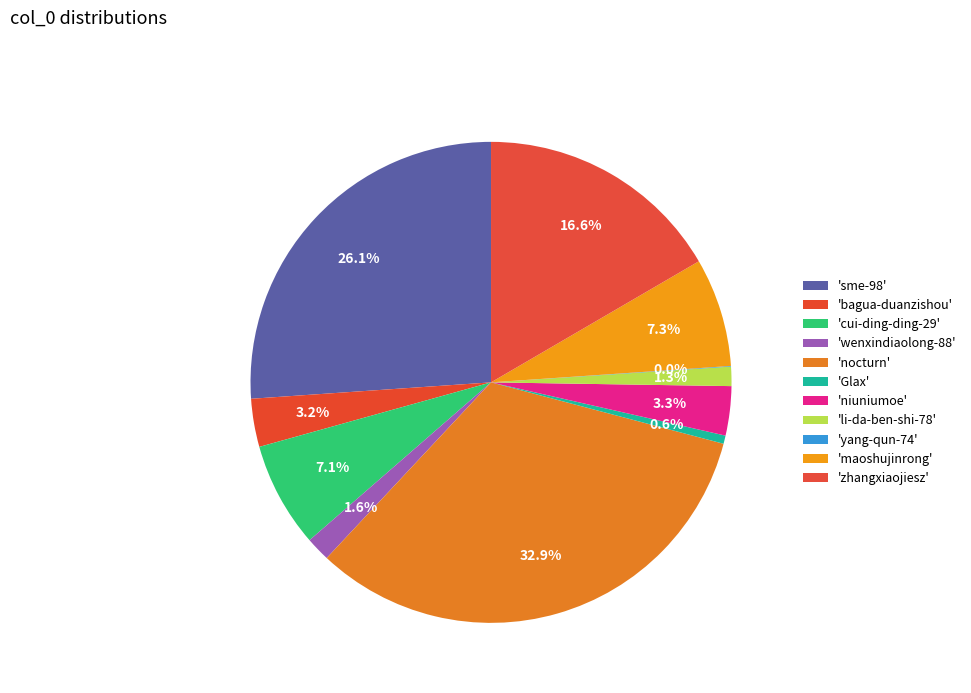

Which slice is the smallest?

yang-qun-74